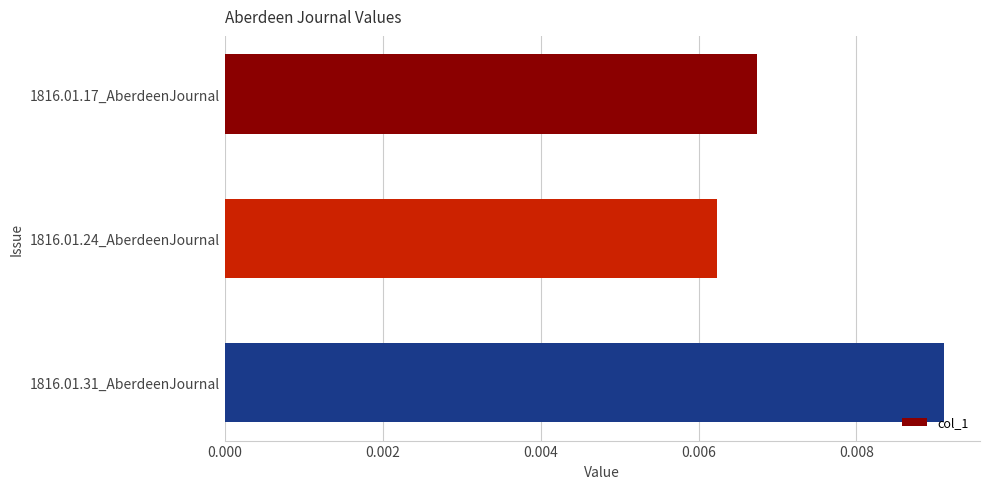

Where is the data nearest to the value 0?

1816.01.24_AberdeenJournal